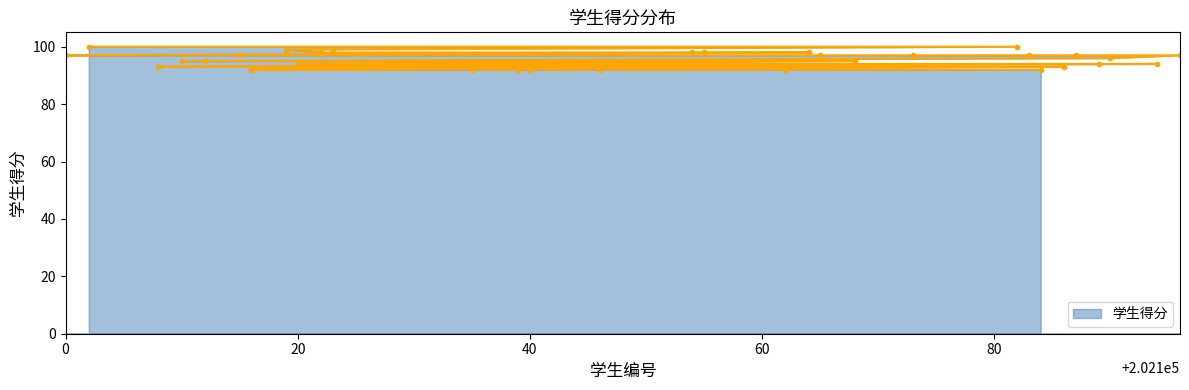

Does the chart have visible grid lines?

No